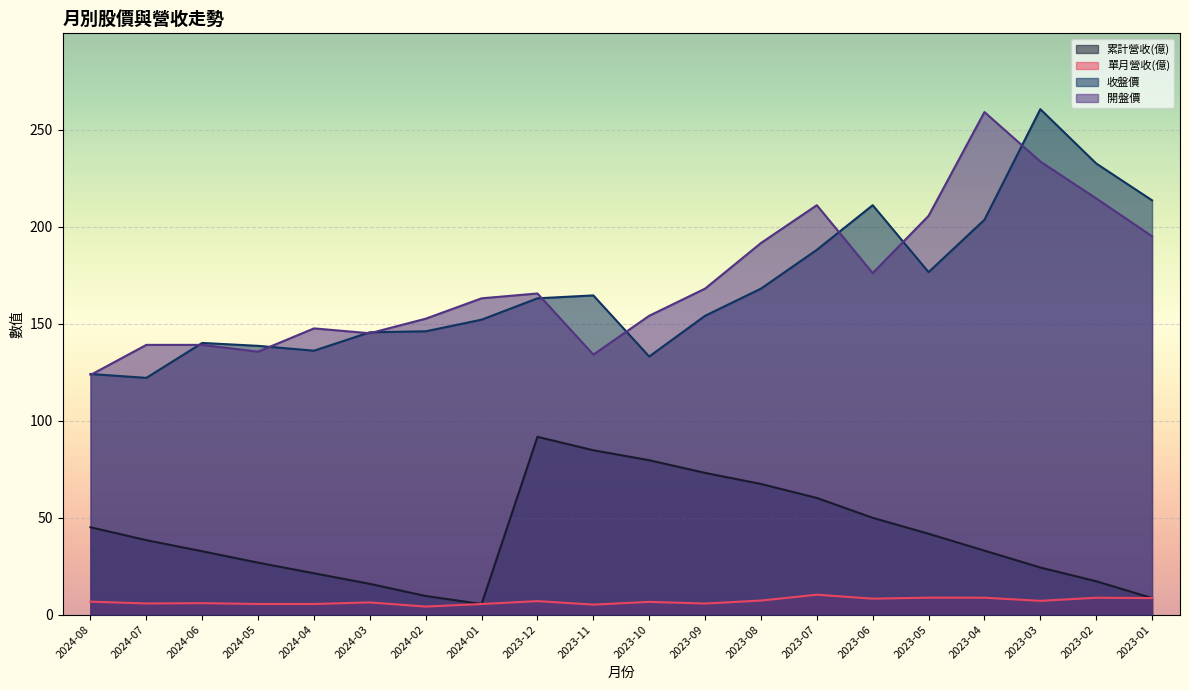

How many lines are shown in the chart?

4